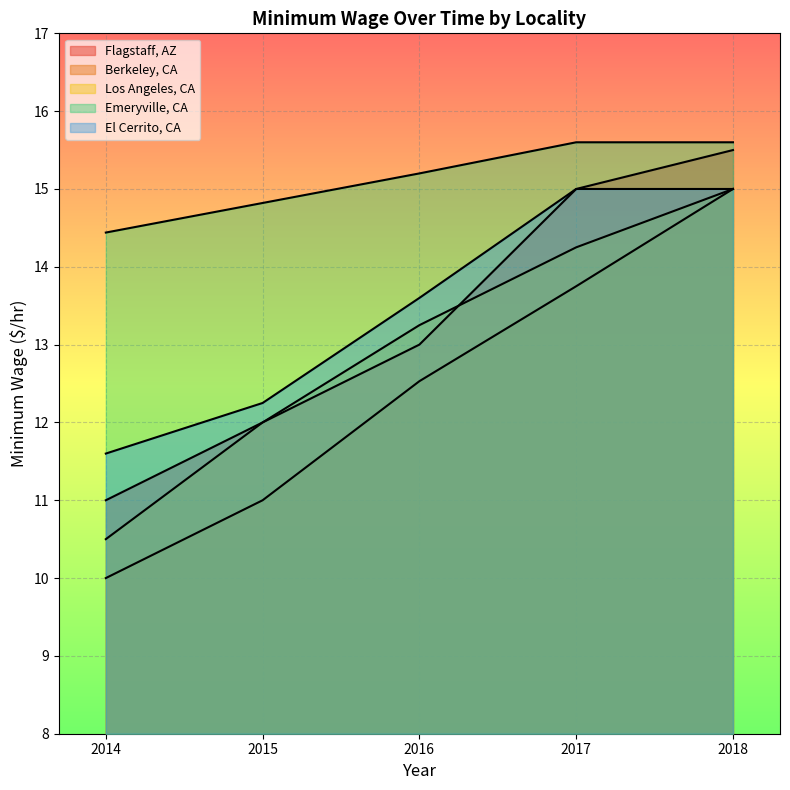

What are all the series names shown in the legend?

Flagstaff, AZ, Berkeley, CA, Los Angeles, CA, Emeryville, CA, El Cerrito, CA